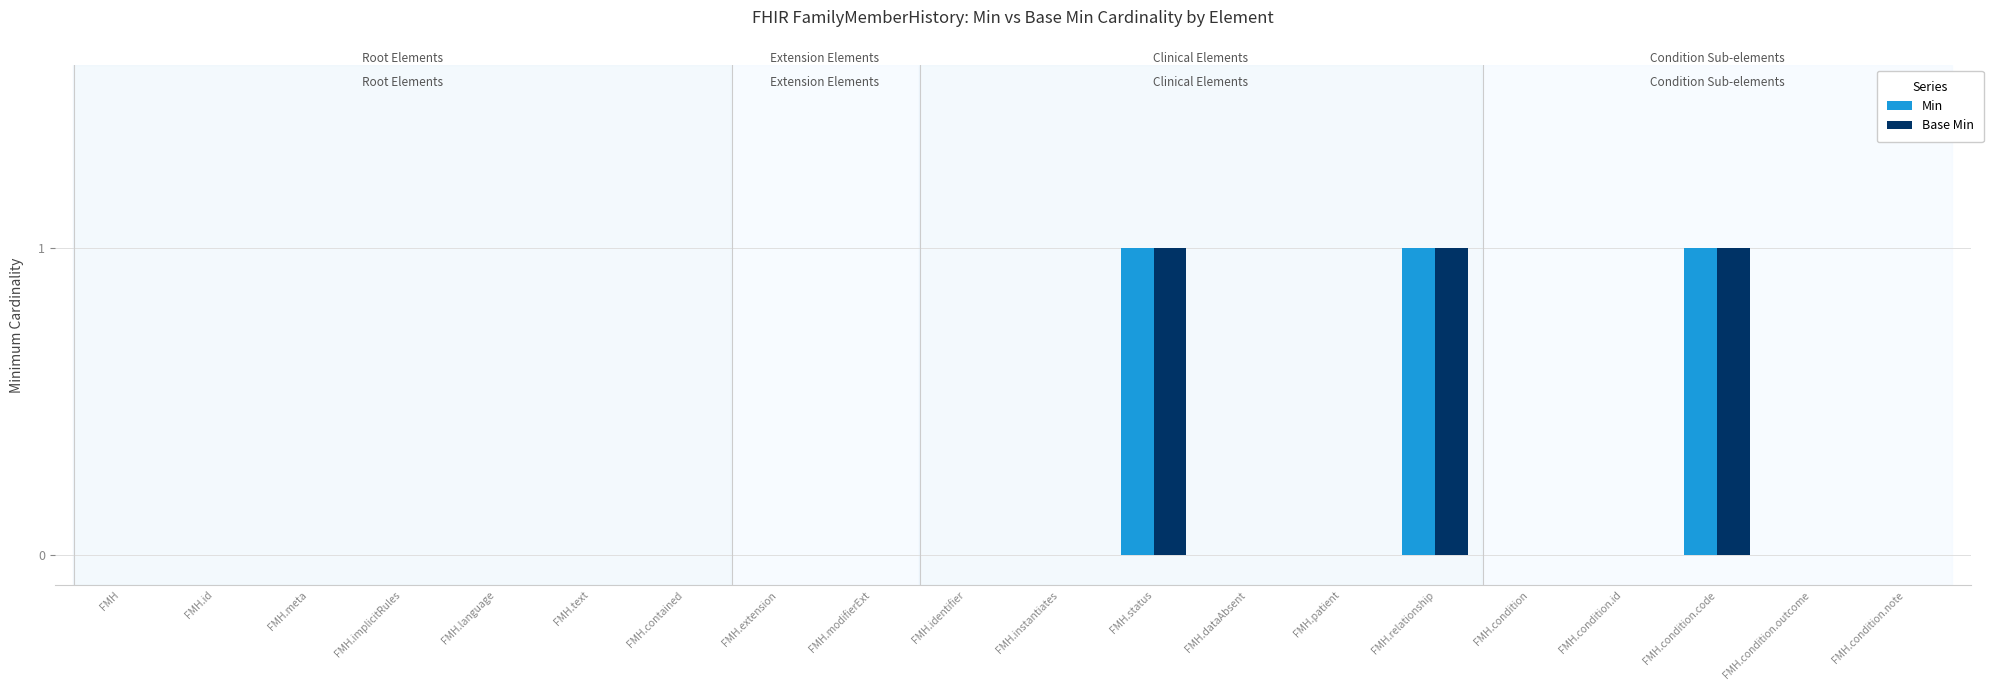

Count the number of data series in this chart.

2